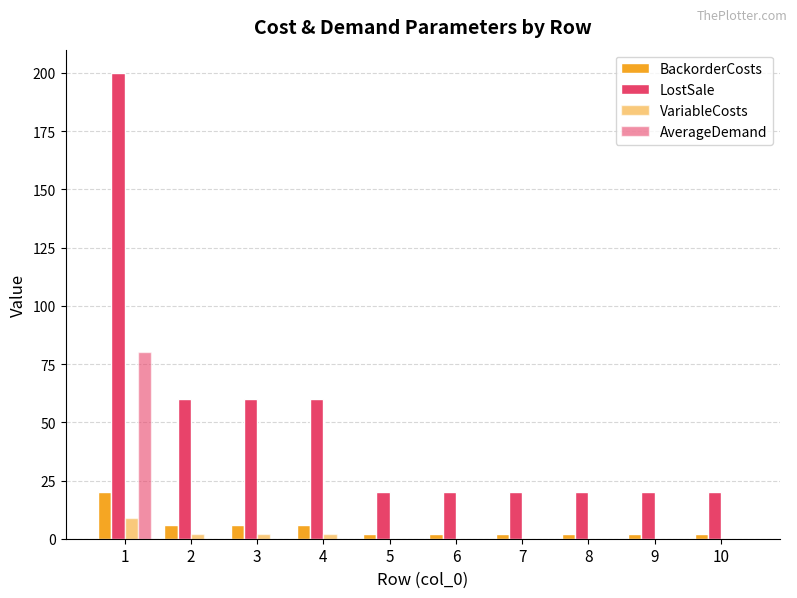

Are the bars grouped side by side (vs. stacked)?

Yes